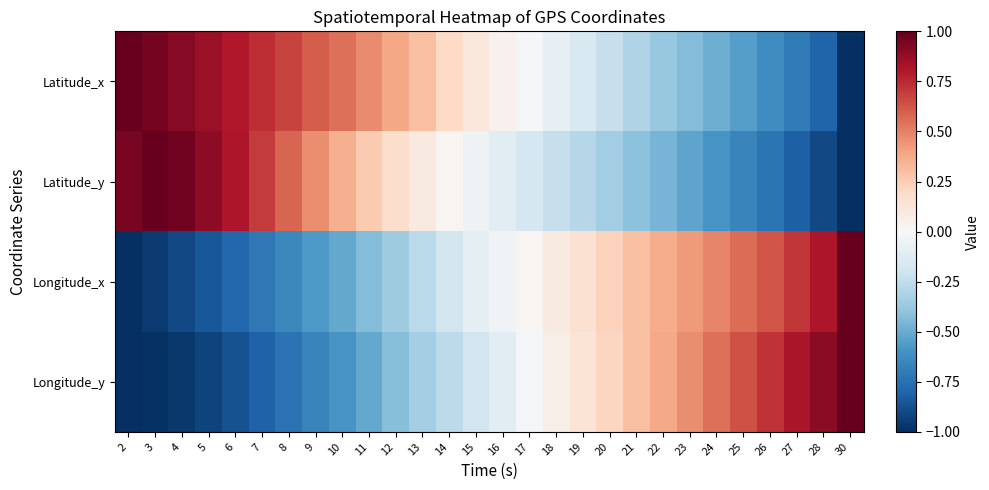

List the series in order of their peak value, highest first.

Latitude_y, Longitude_x, Longitude_y, Latitude_x